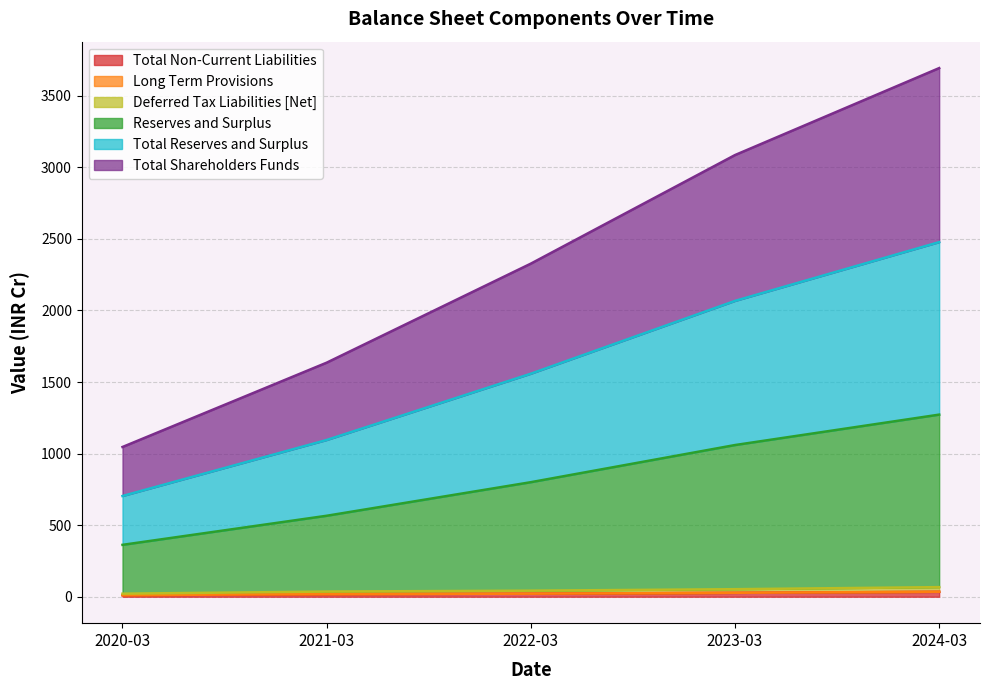

Between 2023-03 and 2020-03, which is larger?

2023-03